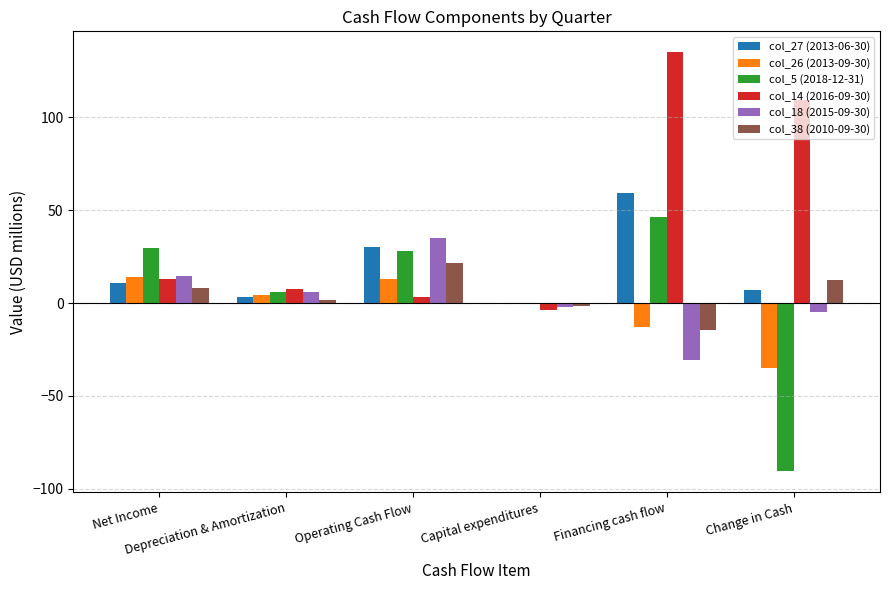

What is the greatest value displayed?

135.0